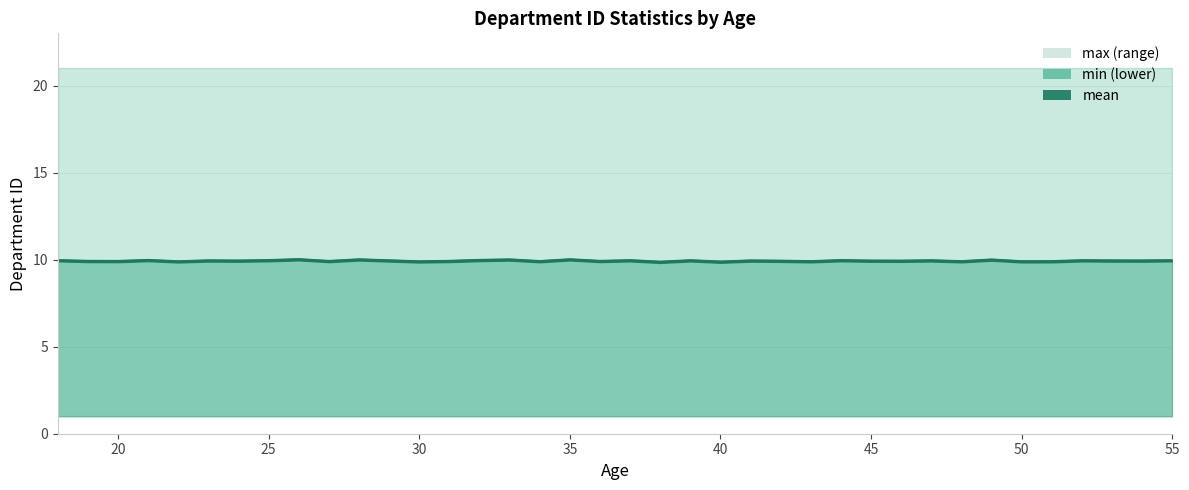

Reading left to right, transcribe all the data shown in this chart.

10.0	9.9	9.9	10.0	9.9	9.9	9.9	10.0	10.0	9.9	10.0	9.9	9.9	9.9	10.0	10.0	9.9	10.0	9.9	9.9	9.9	9.9	9.9	9.9	9.9	9.9	10.0	9.9	9.9	9.9	9.9	10.0	9.9	9.9	9.9	9.9	9.9	9.9